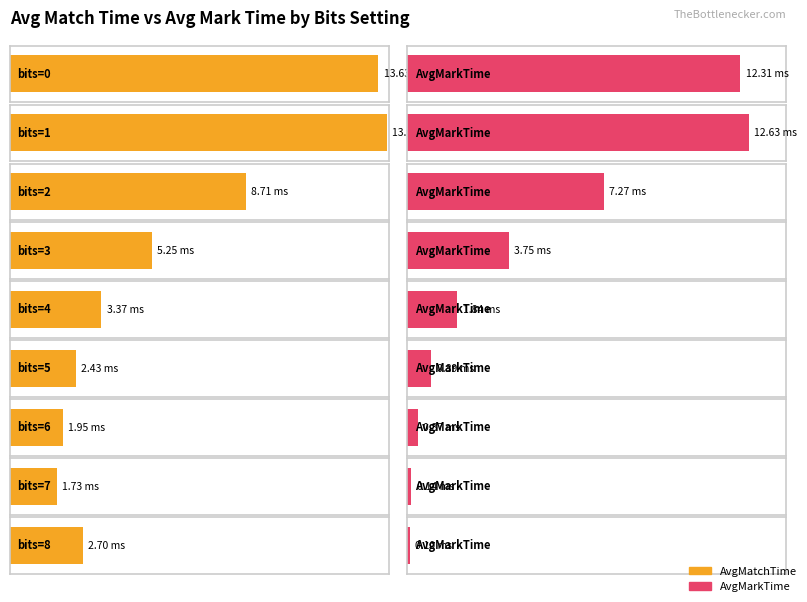

Reading left to right, list all the values displayed in this chart.

AvgMatchTime: 13.6	13.9	8.7	5.3	3.4	2.4	1.9	1.7	2.7
AvgMarkTime: 12.3	12.6	7.3	3.7	1.8	0.9	0.4	0.1	0.1